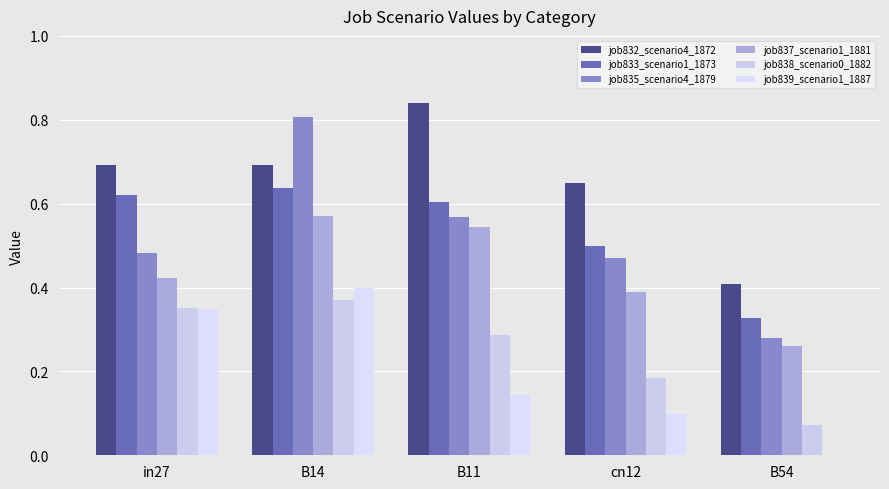

Which label corresponds to the smallest value in the chart?

B54